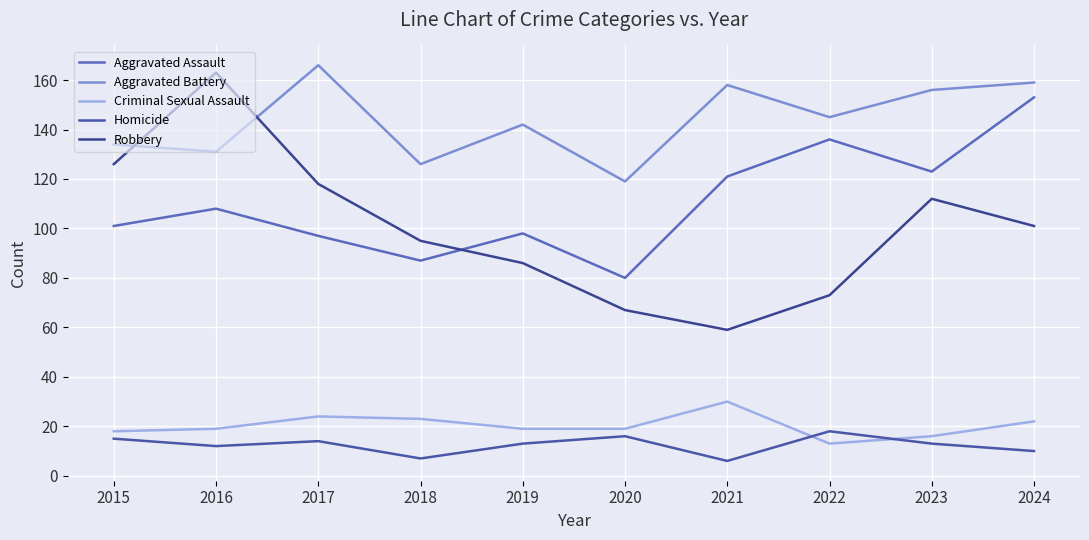

The Robbery series shows 95 at 2018. True or false?

True